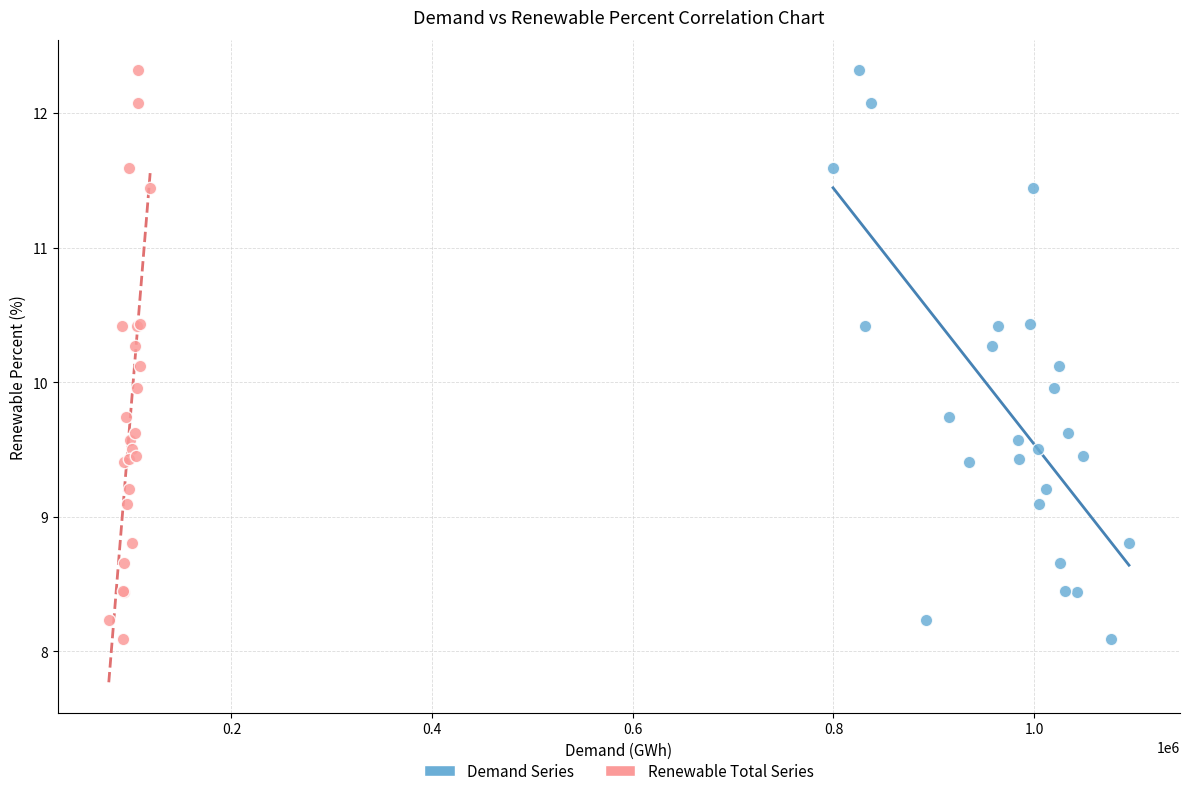

What are all the series names shown in the legend?

Demand Series, Renewable Total Series